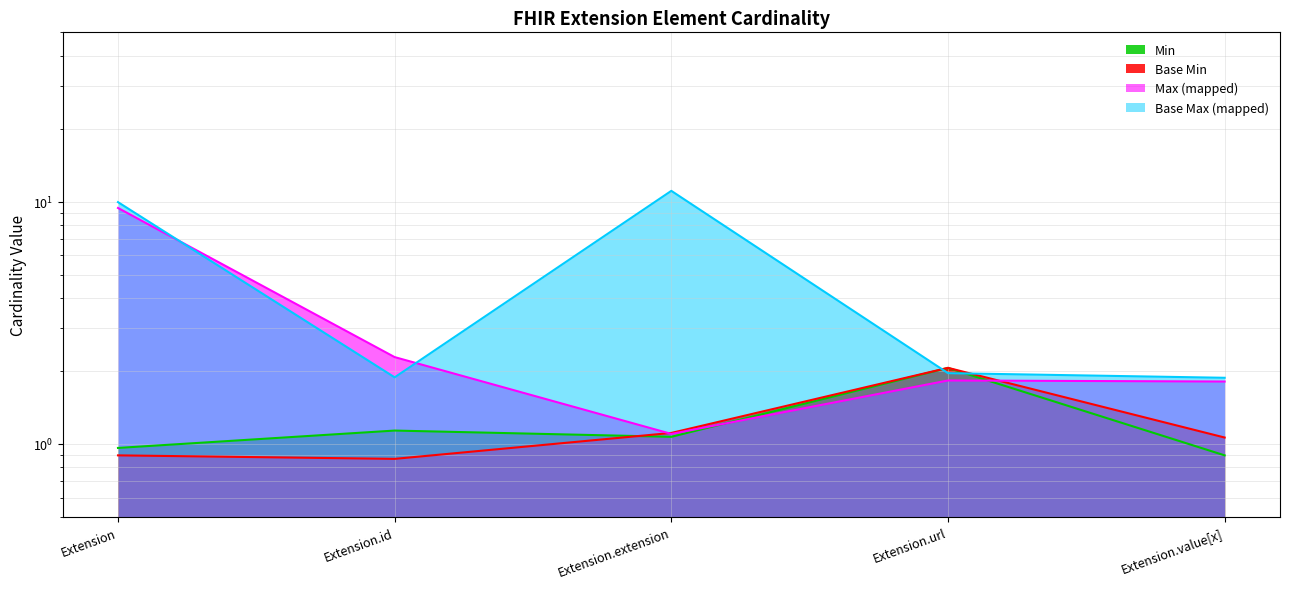

What is the value of the 4th point from the left?

2.1